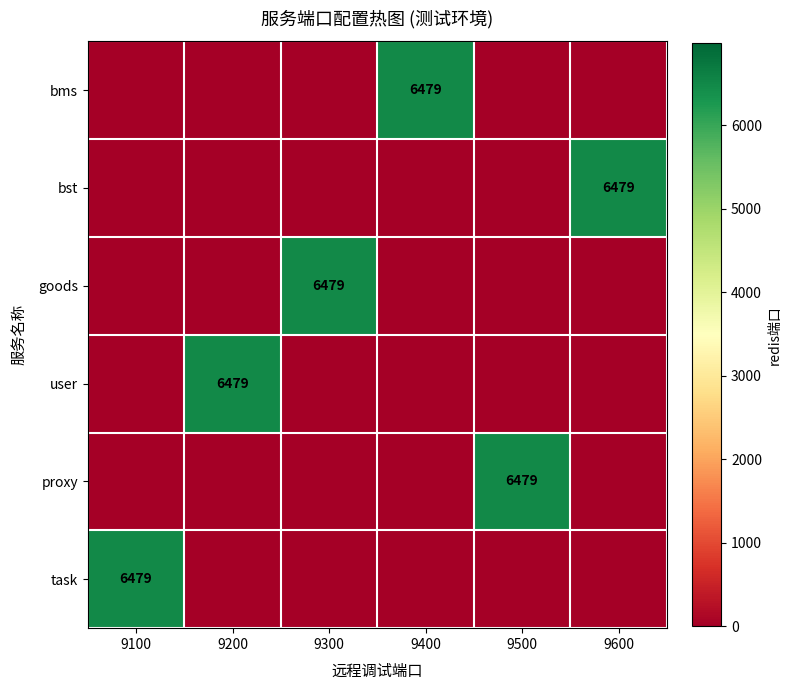

The value of task at 9100 is 11234. True or false?

False